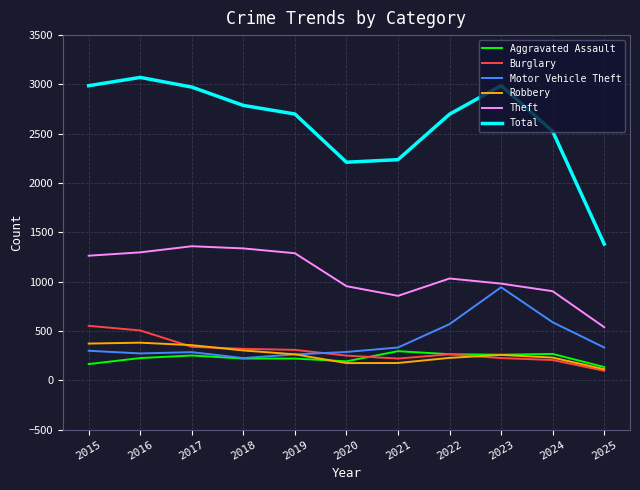

What is the maximum value shown in the chart?

3071